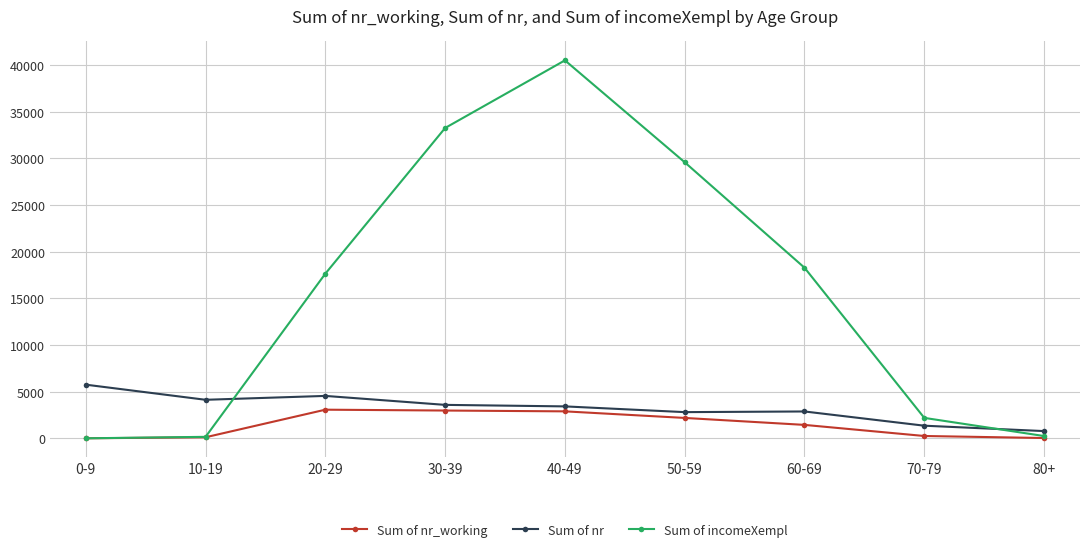

True or false: Sum of incomeXempl and Sum of nr intersect in this chart.

True